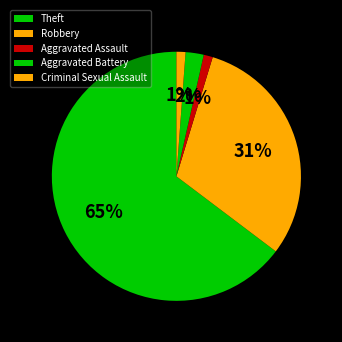

Approximately how many times larger is the value at Theft compared to Robbery?

2.1